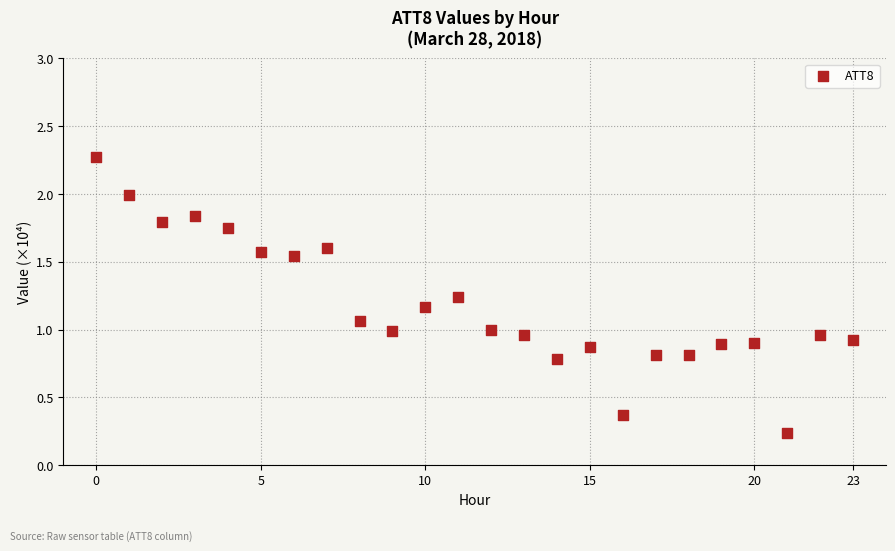

What is the range of Y values (max minus min)?

2.0